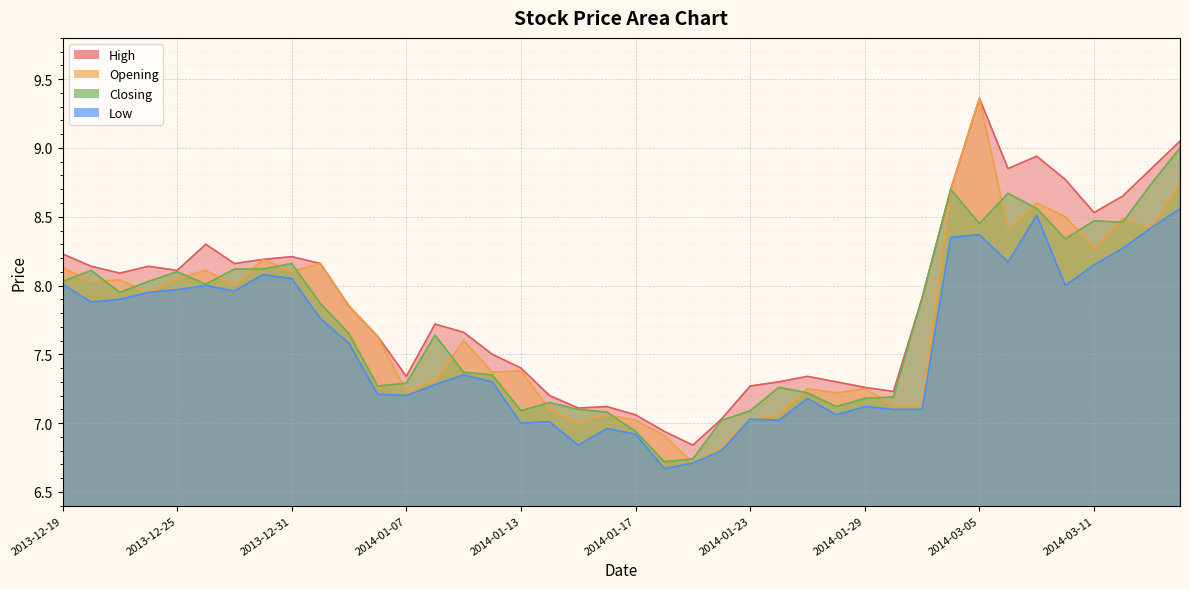

How many interior local valleys does the Closing series have?

9